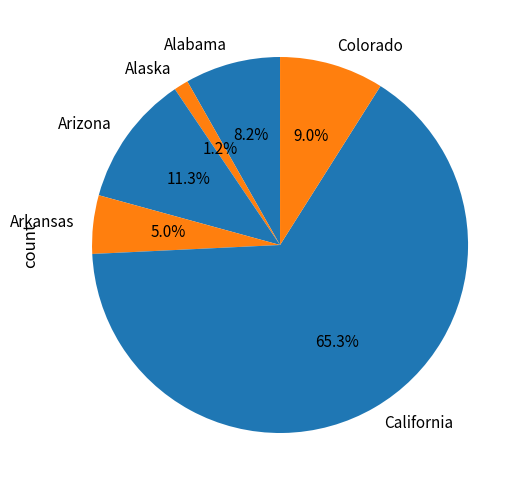

How many slices are in this pie chart?

6